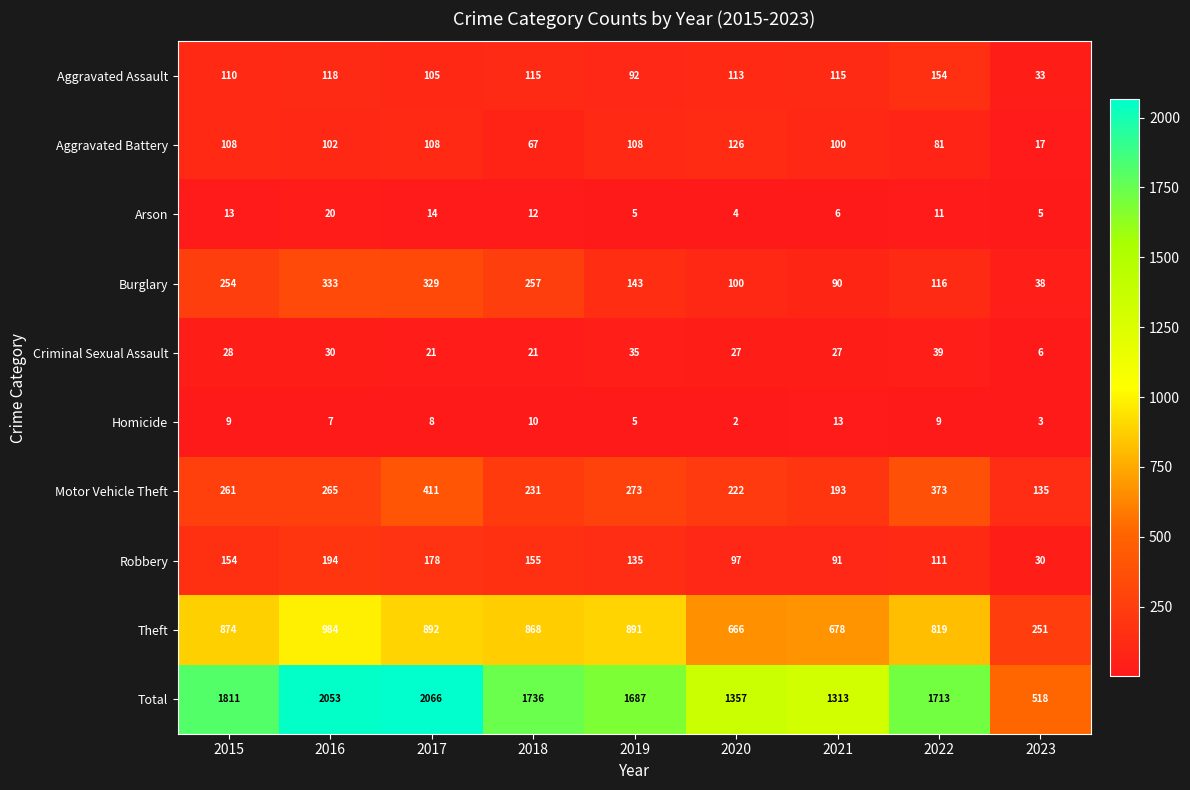

At which label is Aggravated Battery closest to 71?

2018